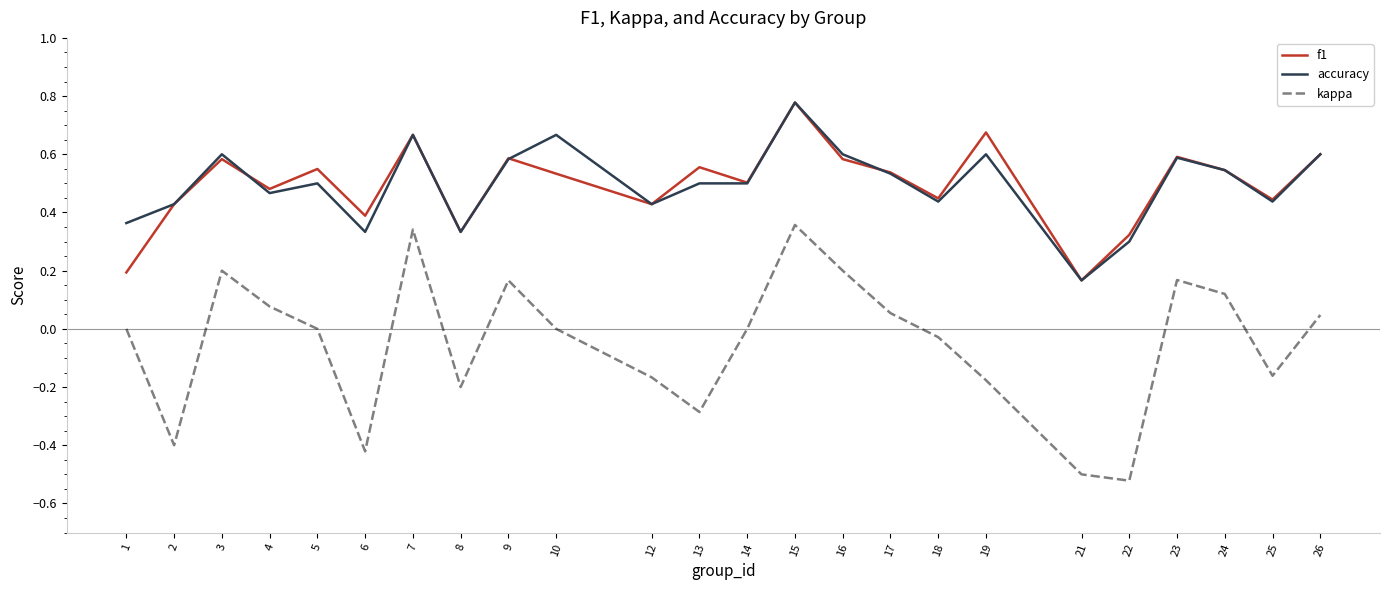

Where is the first local minimum for f1?

4